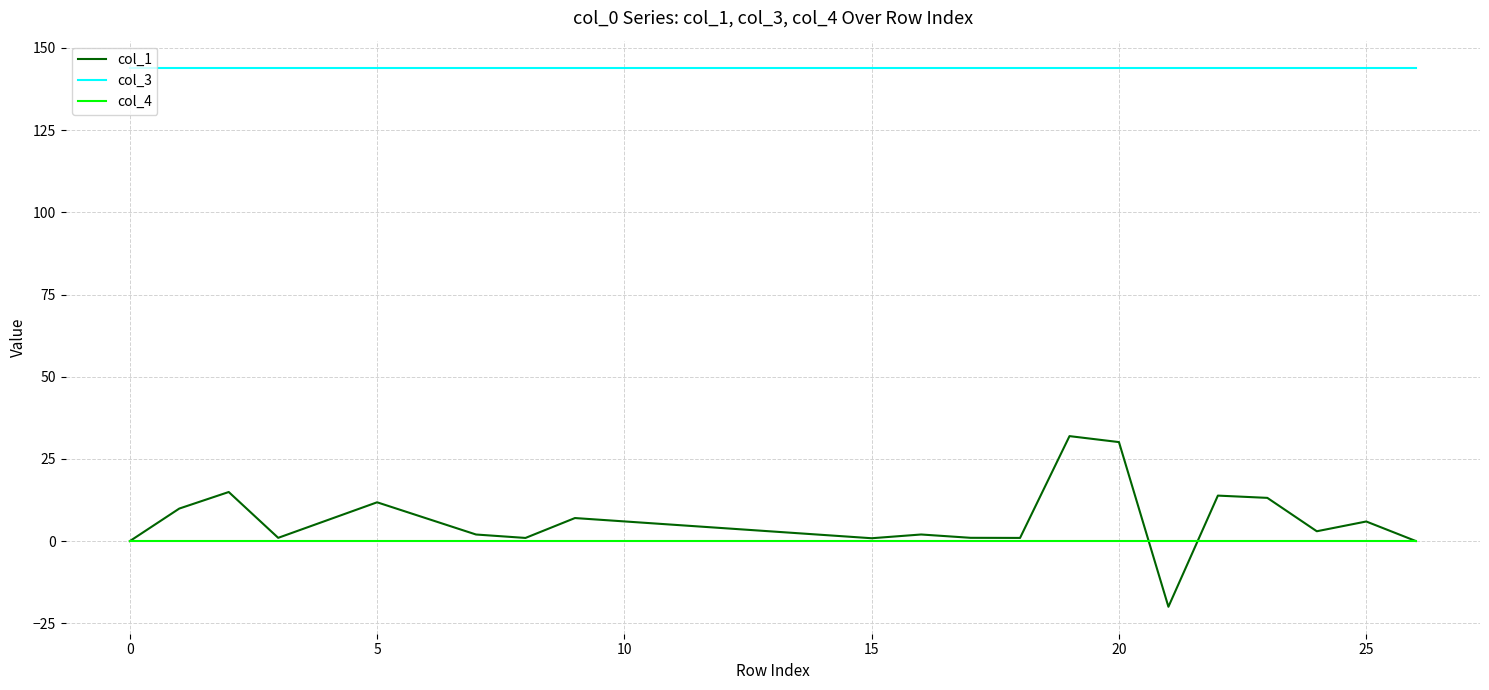

True or false: col_3 and col_1 cross at least once.

False